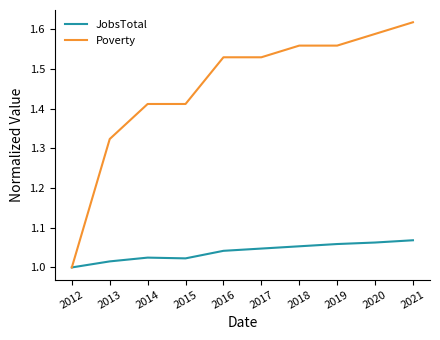

What are all the series names shown in the legend?

JobsTotal, Poverty